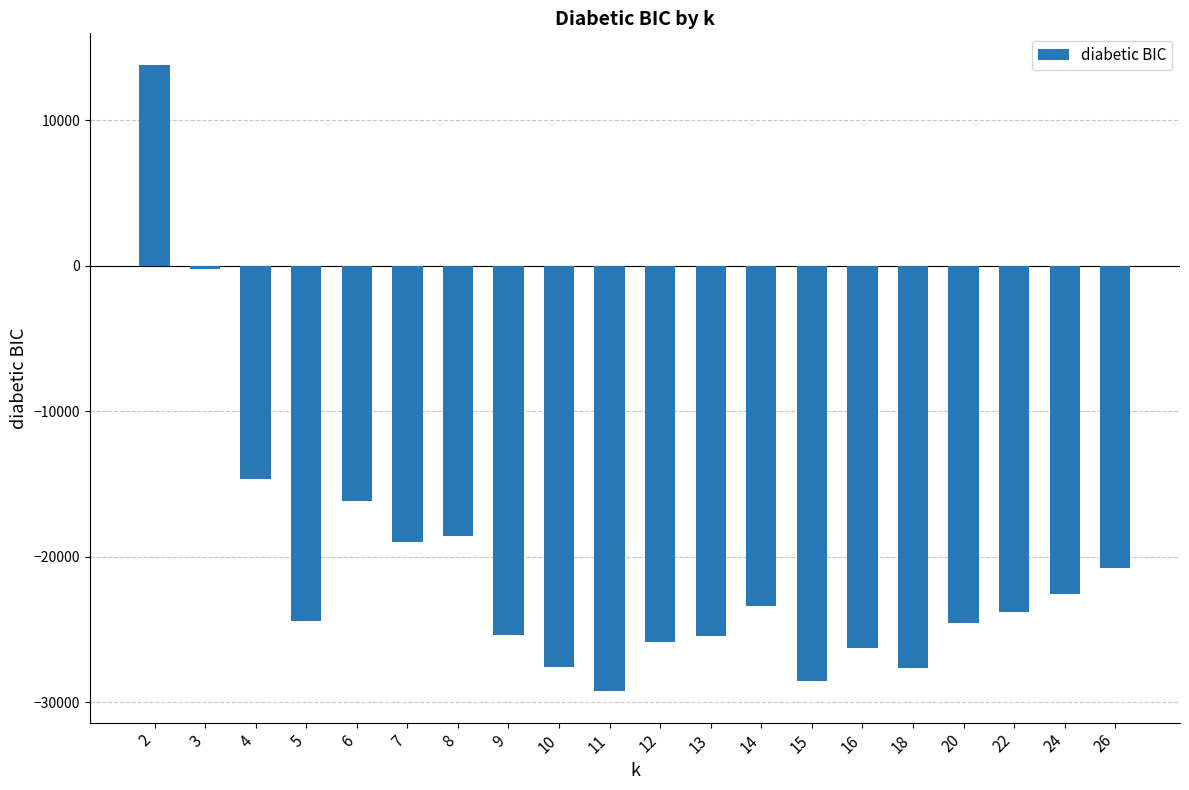

The chart shows a value of -16167.3 at 6. True or false?

True